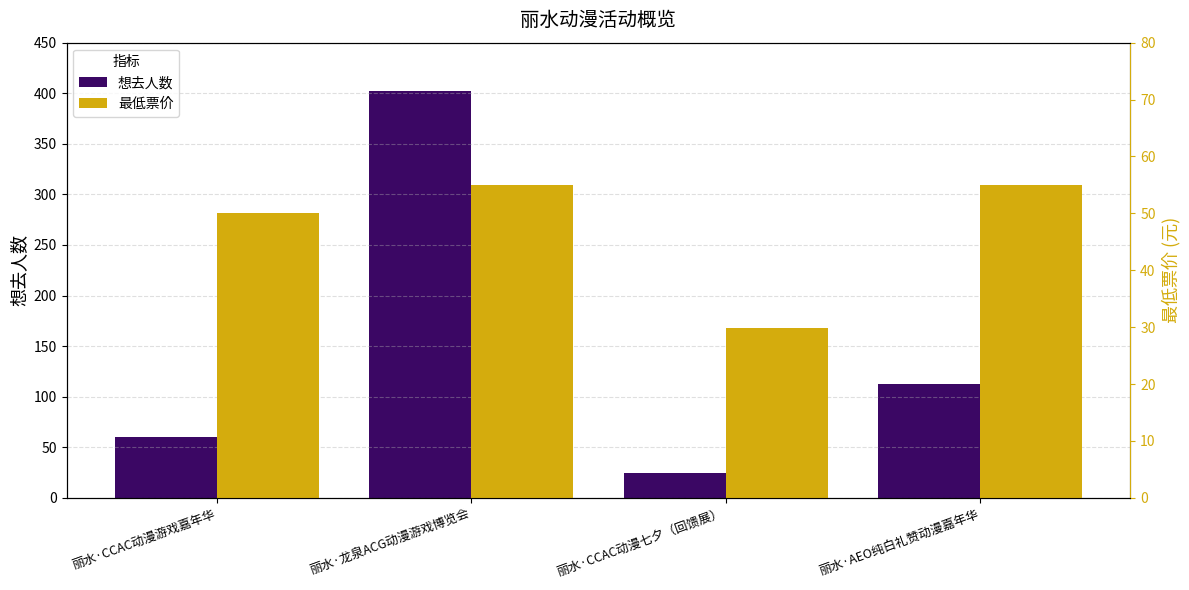

How many categories are shown in the chart?

4